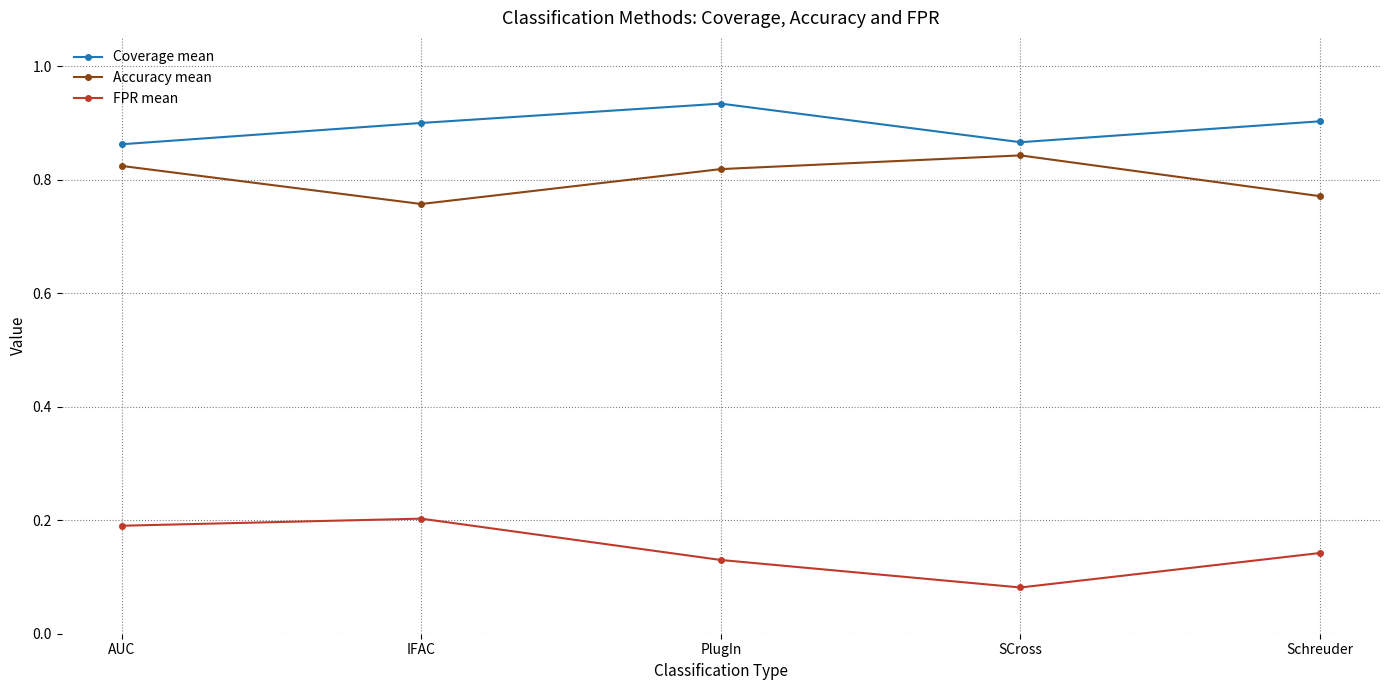

Where is Accuracy mean nearest to the value 0?

IFAC